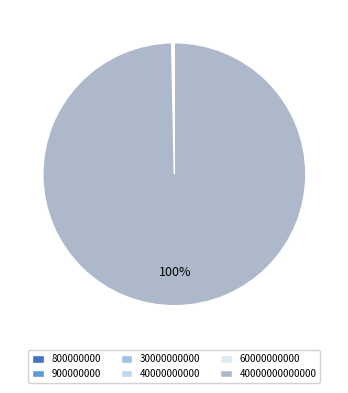

Between 30000000000 and 900000000, which is larger?

30000000000